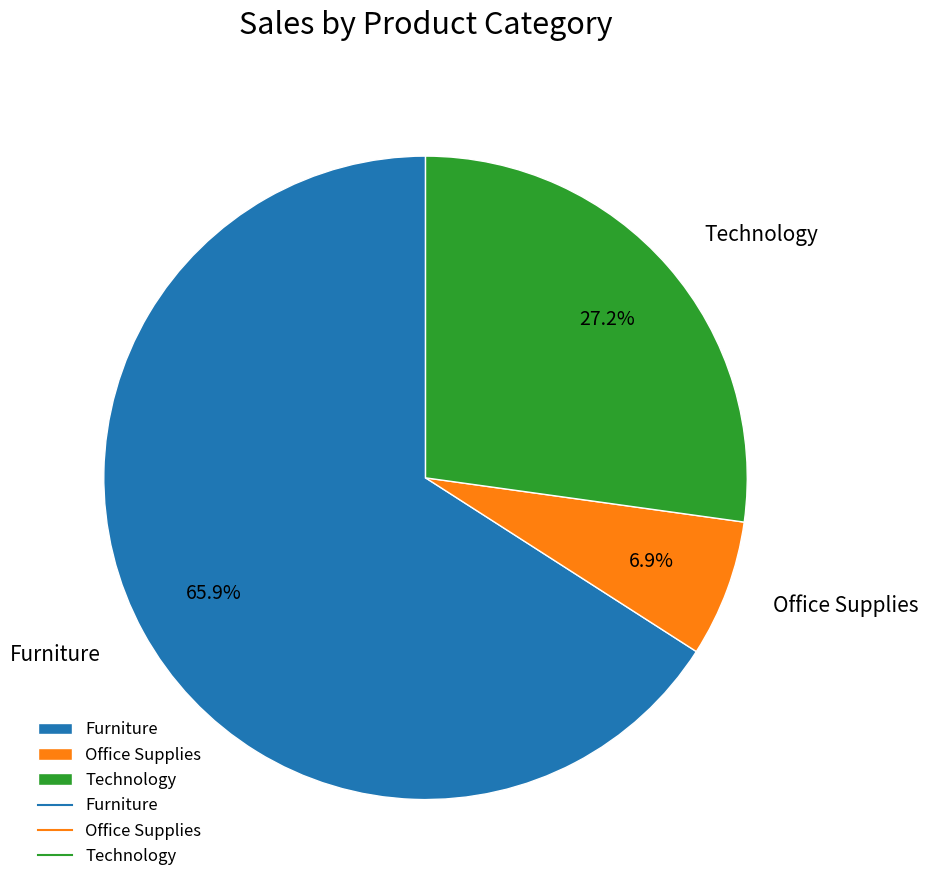

Rank the categories by value from highest to lowest.

Furniture, Technology, Office Supplies